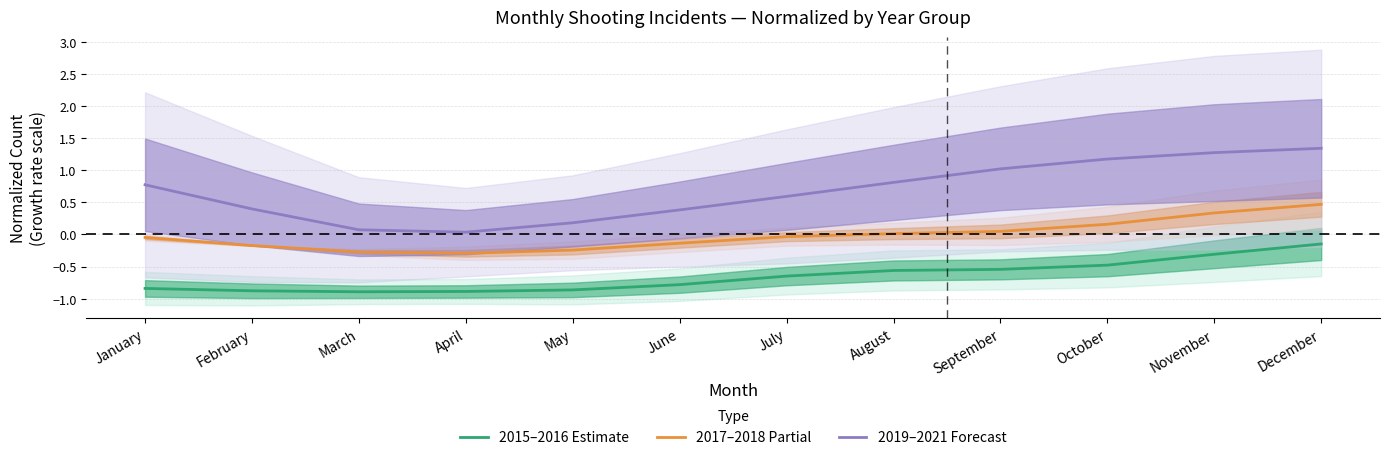

How many lines are shown in the chart?

3